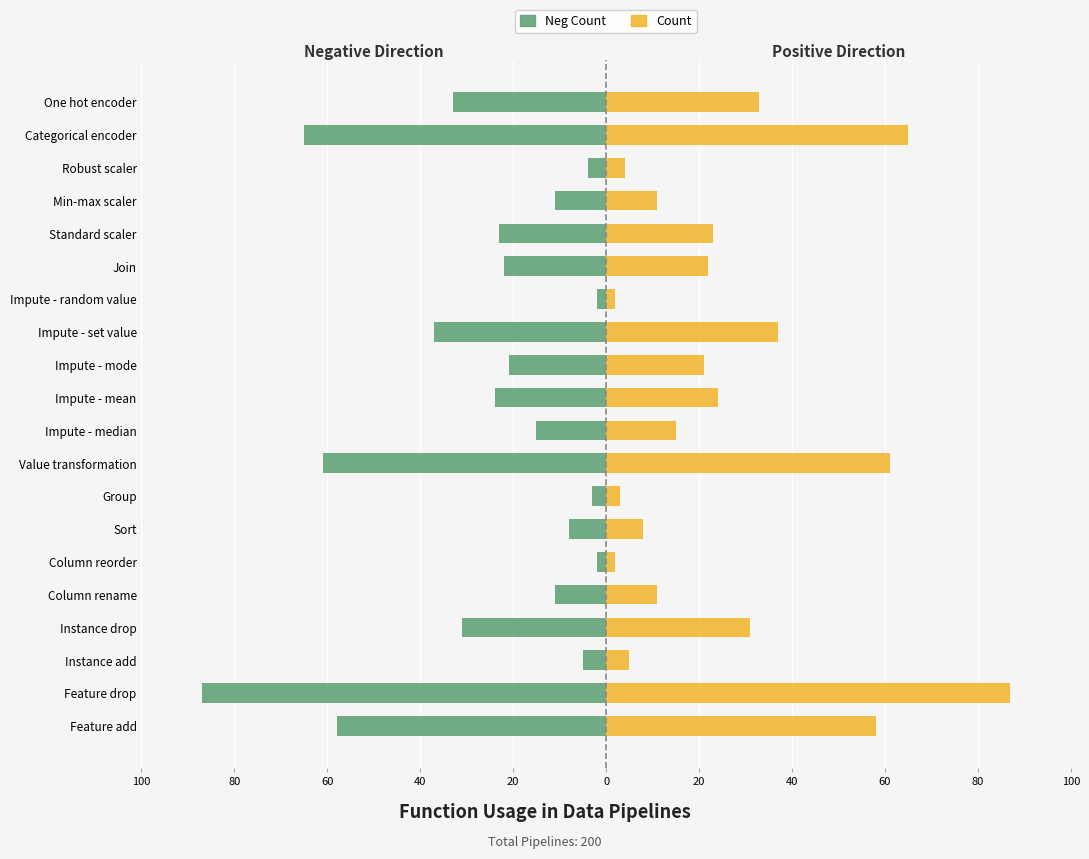

True or false: Count has a value of 11 at Min-max scaler.

True